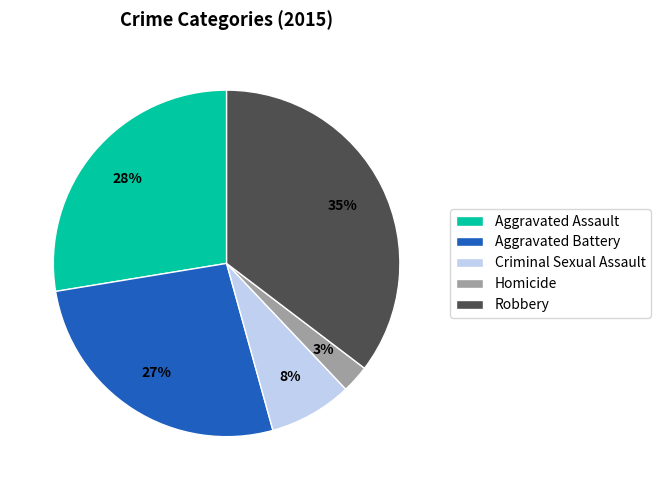

To the nearest percent, what percentage of the pie is Aggravated Assault?

28%